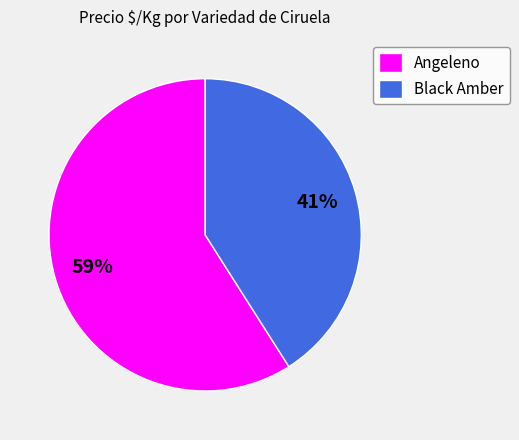

Which category has the smallest portion of the pie?

Black Amber